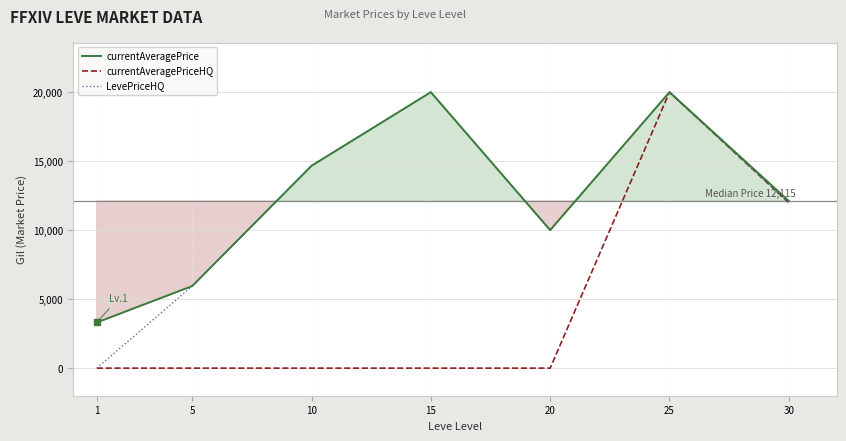

What is the greatest value displayed?

20000.0